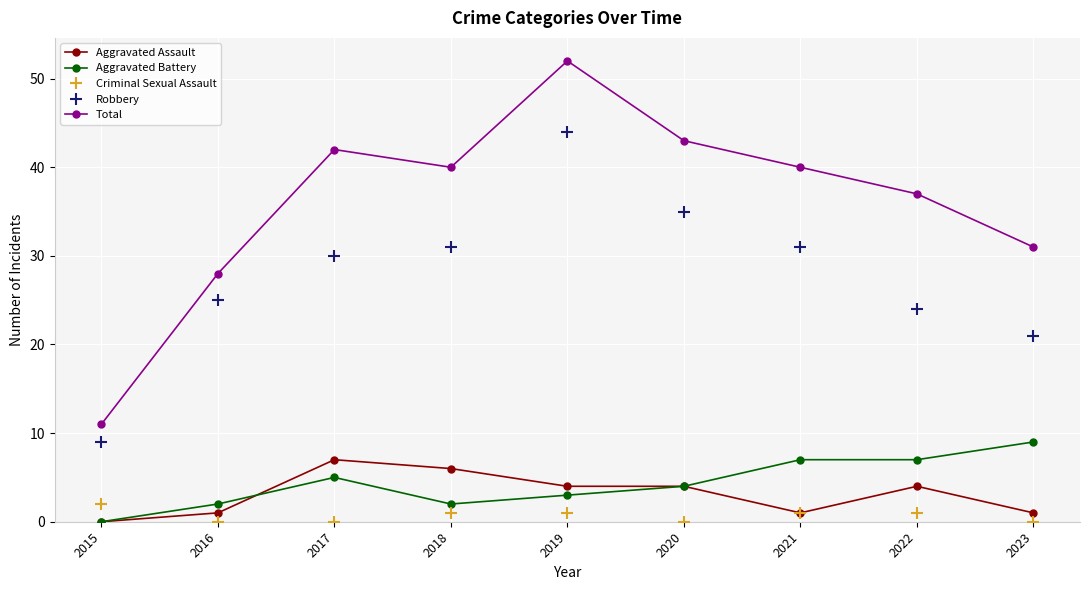

Which series has the widest spread of values?

Total